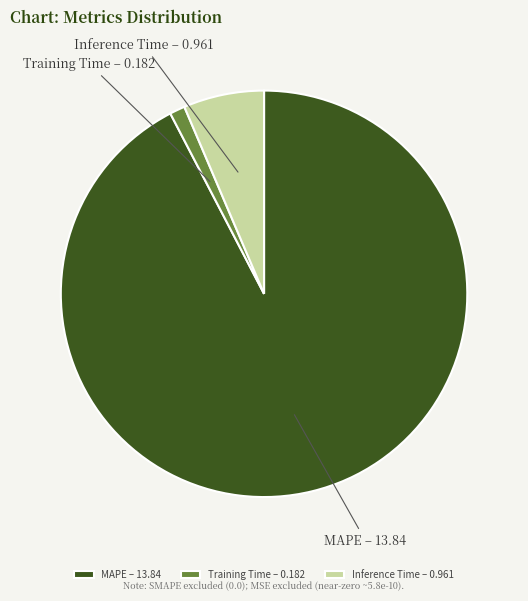

Is the sum of Training Time – 0.182 and Inference Time – 0.961 greater than half?

No